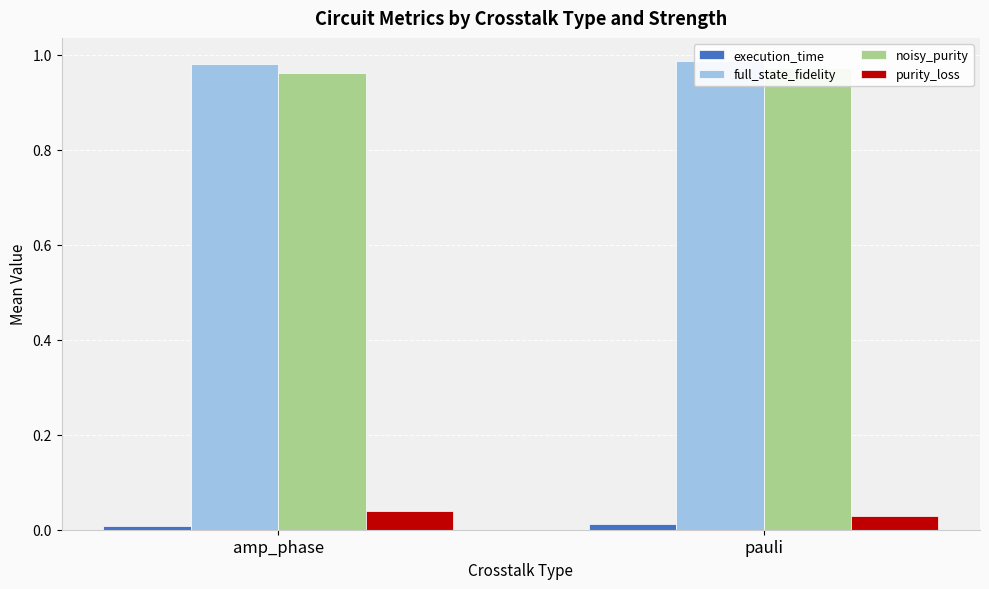

What is the sum of all full_state_fidelity values?

2.0